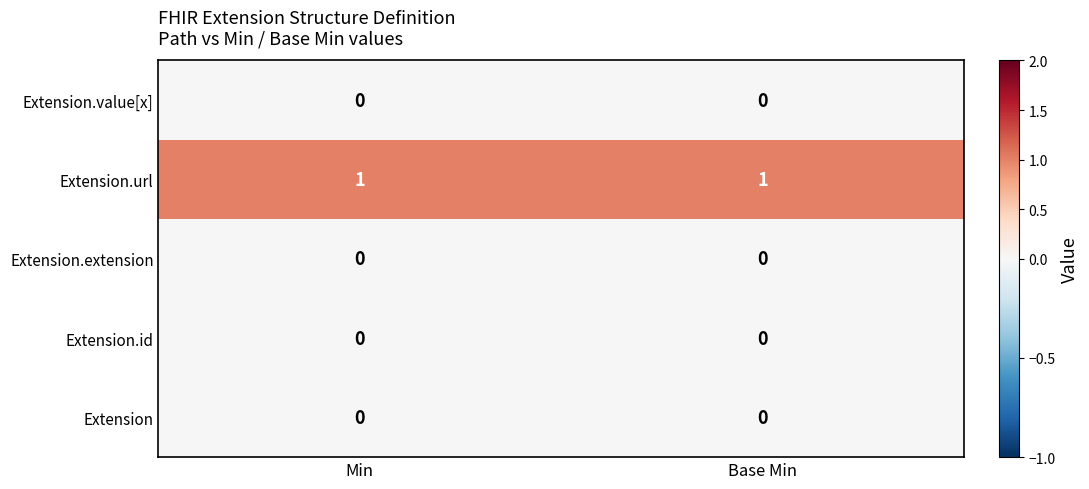

True or false: Extension.id has a value of 0 at Base Min.

True